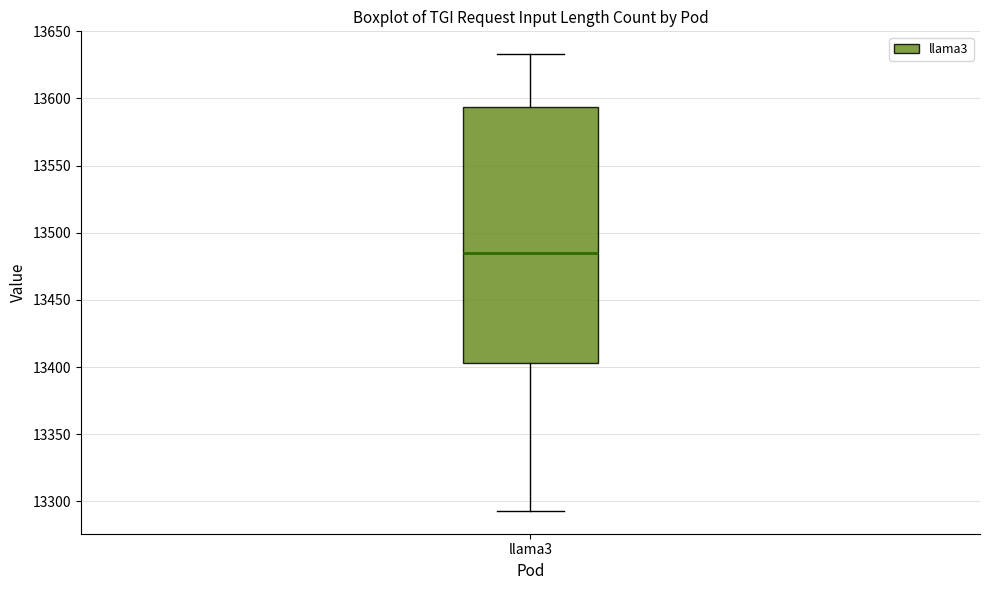

Transcribe this box plot: give where the median line is, the range the box spans, and where the two whiskers end, as read against the y-axis. The values are not printed on the chart, so give them approximately, as read against the axis.

median 13485, box 13405 to 13595, whiskers 13295 to 13635